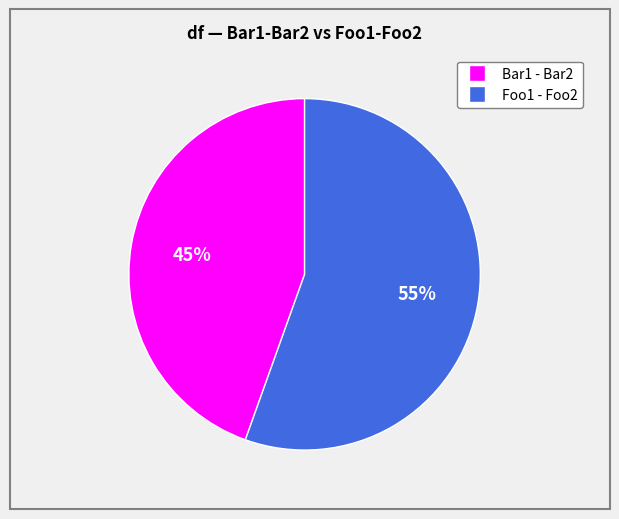

What percentage is the Foo1 - Foo2 slice, to the nearest percent?

55%